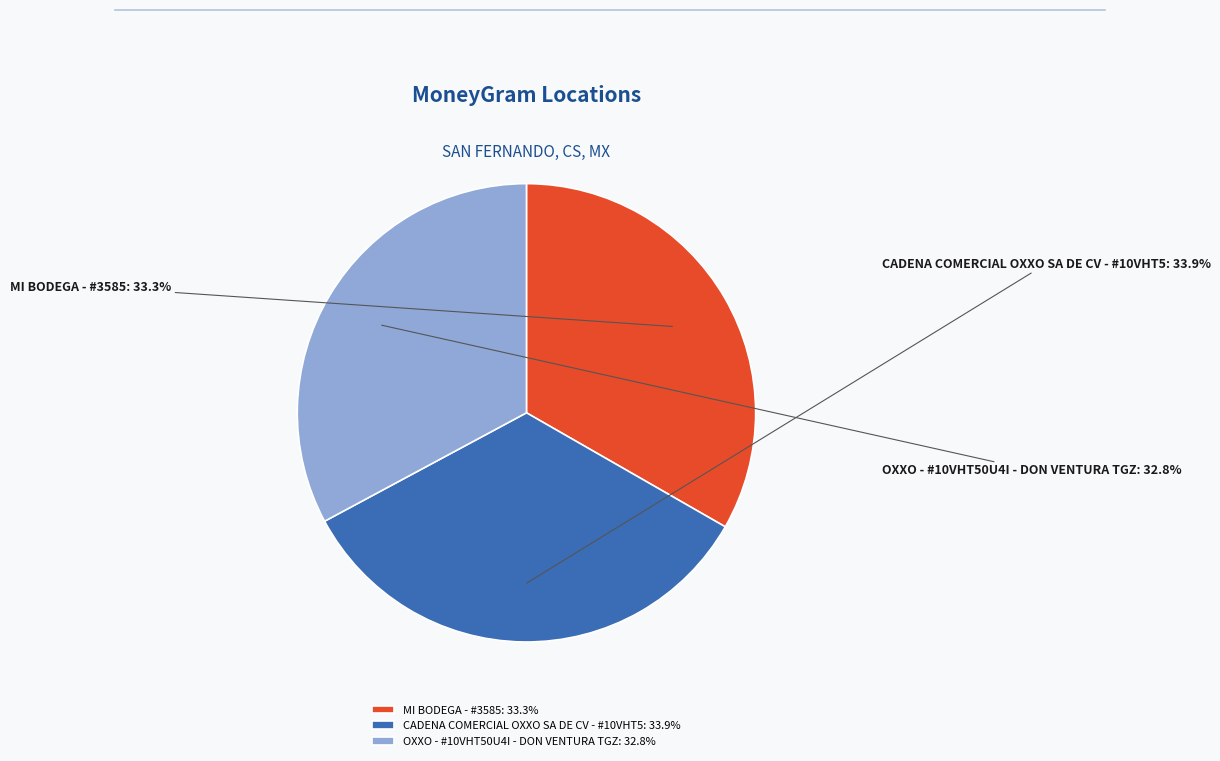

The OXXO - #10VHT50U4I - DON VENTURA TGZ slice represents 33% of the pie. True or false?

True